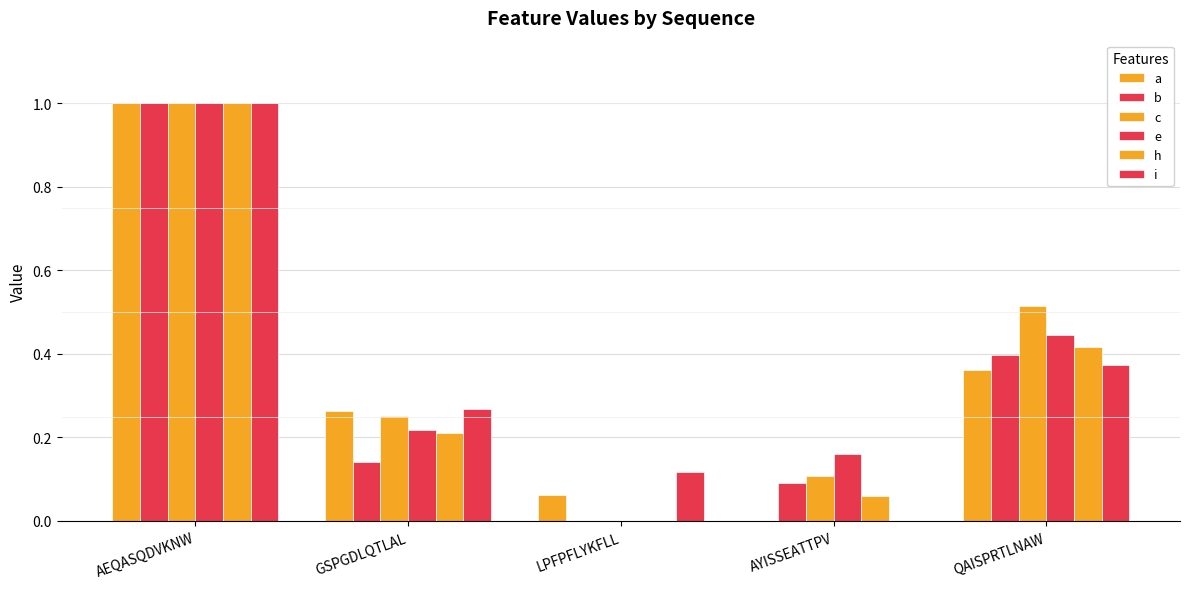

Which has a higher value, LPFPFLYKFLL or QAISPRTLNAW?

QAISPRTLNAW